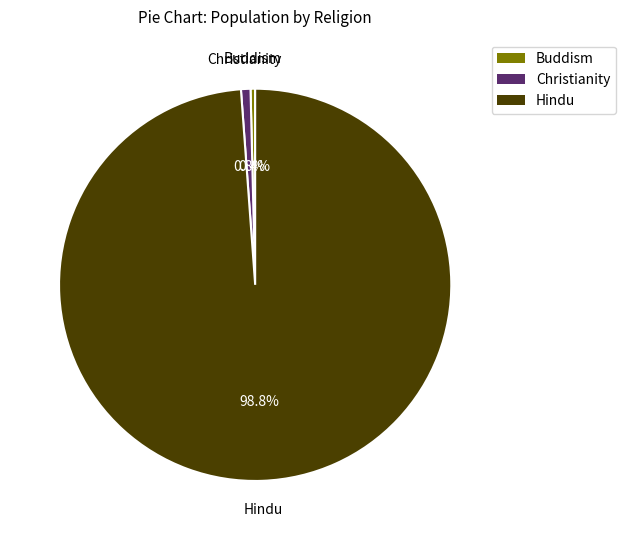

How many segments does this pie chart have?

3